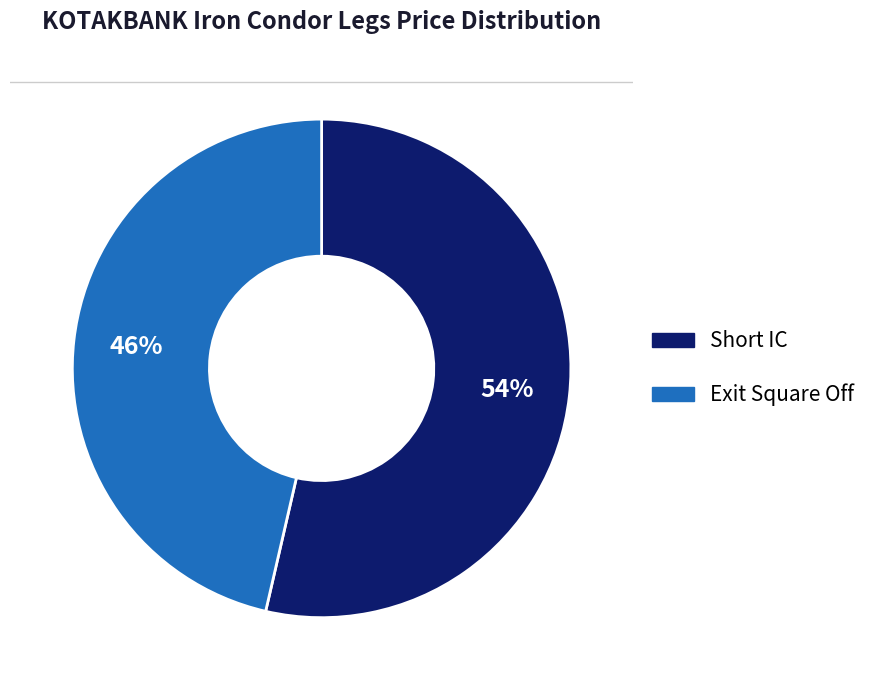

What percentage is the Short IC slice, to the nearest percent?

54%